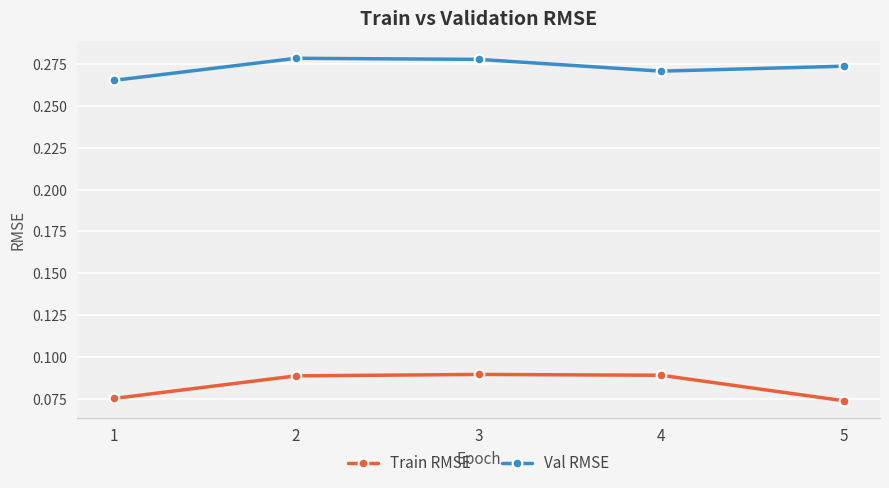

Does the chart have visible grid lines?

Yes